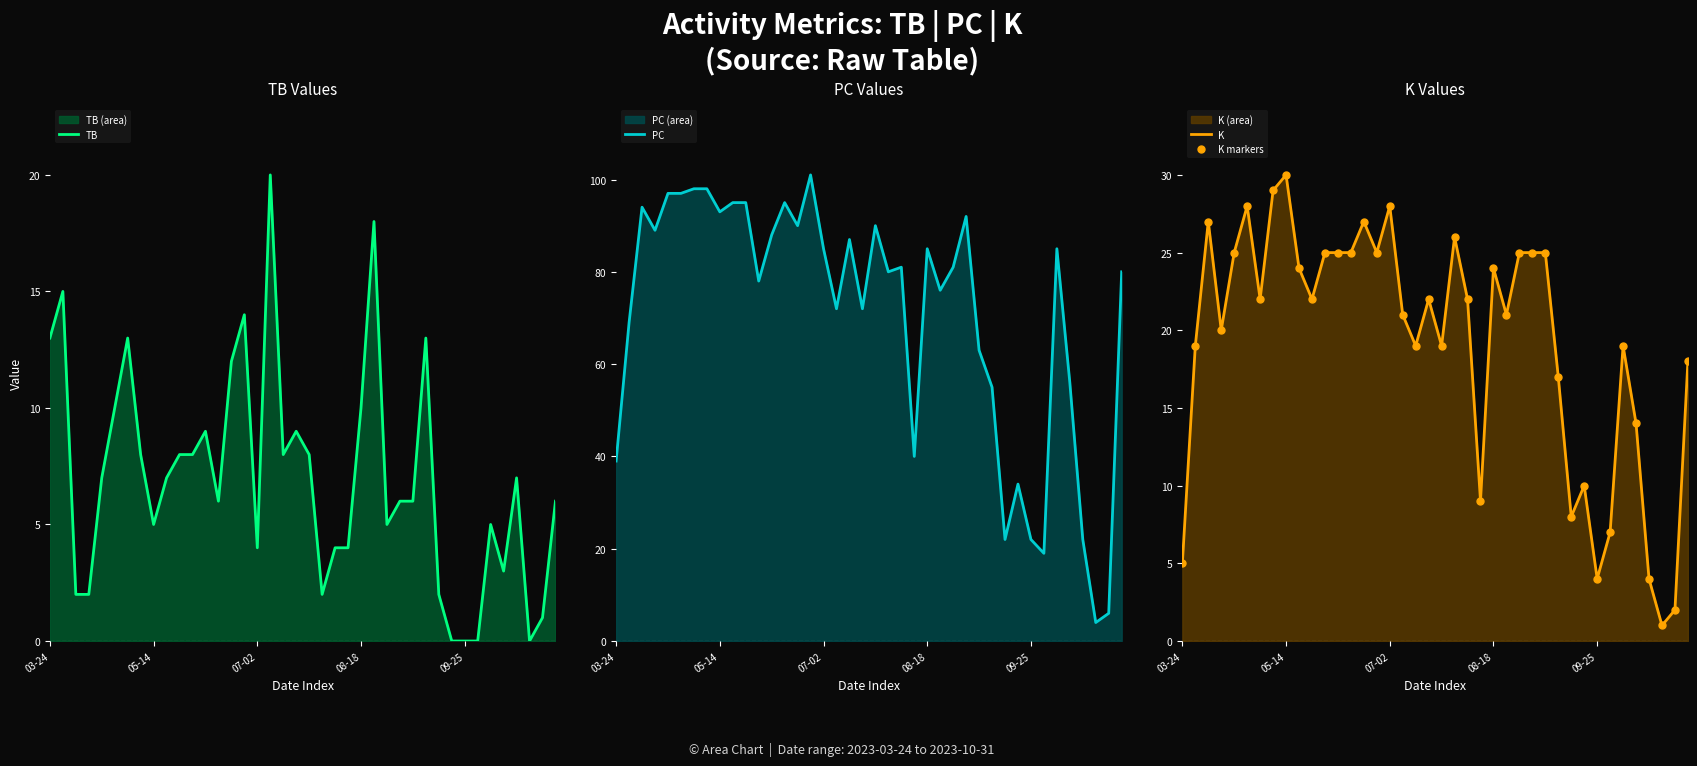

In TB, how many points are higher than both neighbors (excluding endpoints)?

10